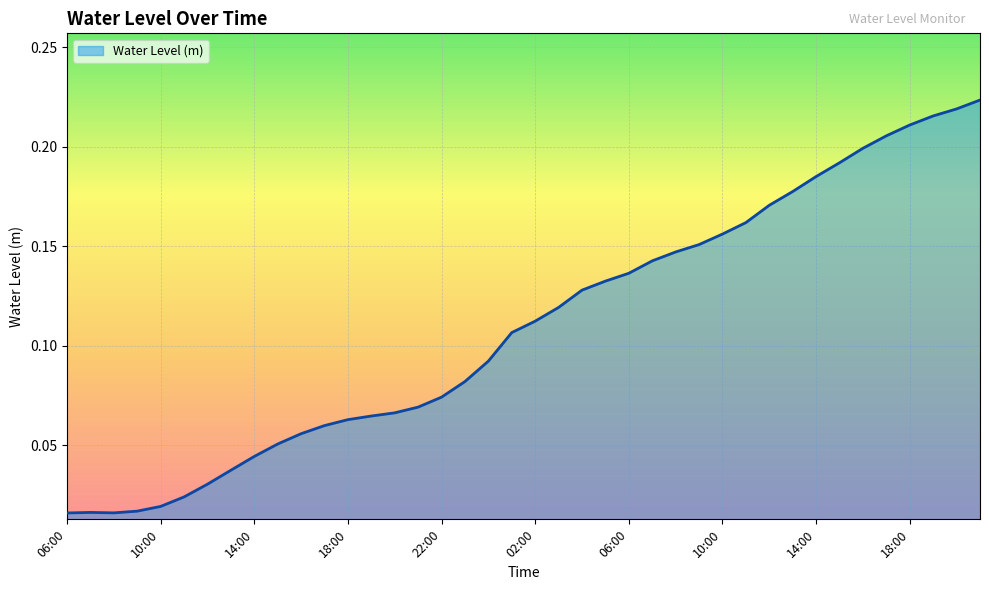

Reading right to left, what are all the values shown in this chart?

0.2	0.2	0.2	0.2	0.2	0.2	0.2	0.2	0.2	0.2	0.2	0.2	0.2	0.1	0.1	0.1	0.1	0.1	0.1	0.1	0.1	0.1	0.1	0.1	0.1	0.1	0.1	0.1	0.1	0.1	0.1	0.0	0.0	0.0	0.0	0.0	0.0	0.0	0.0	0.0